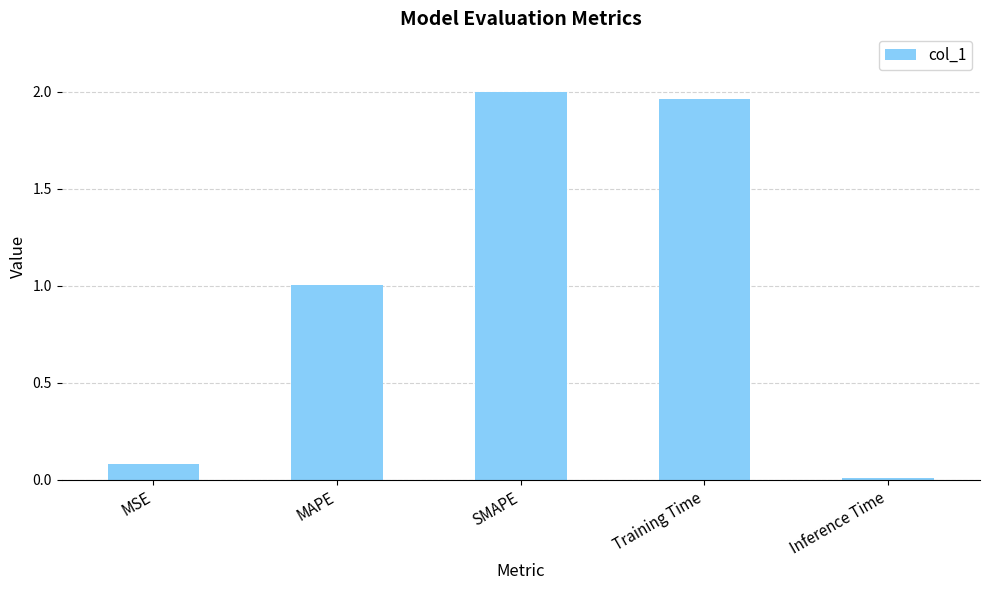

Count the number of data series in this chart.

1